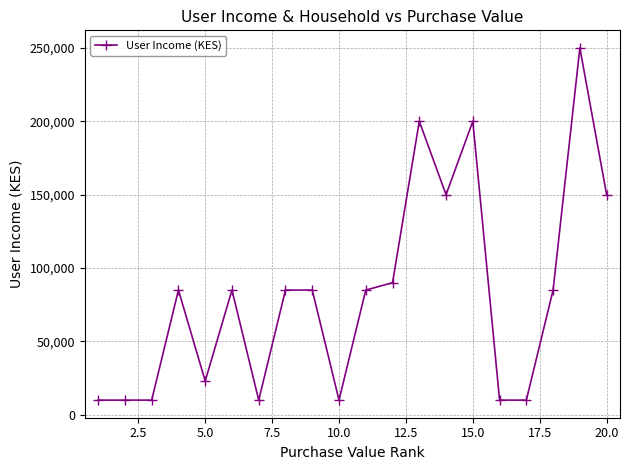

What is the minimum value shown in the chart?

10000